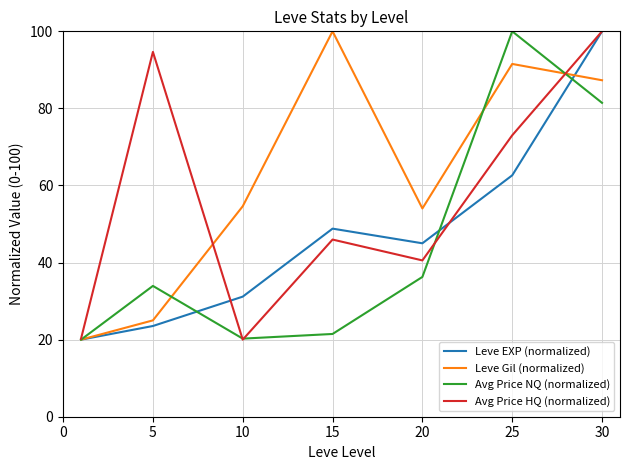

Which series has the largest total across all categories?

Leve Gil (normalized)